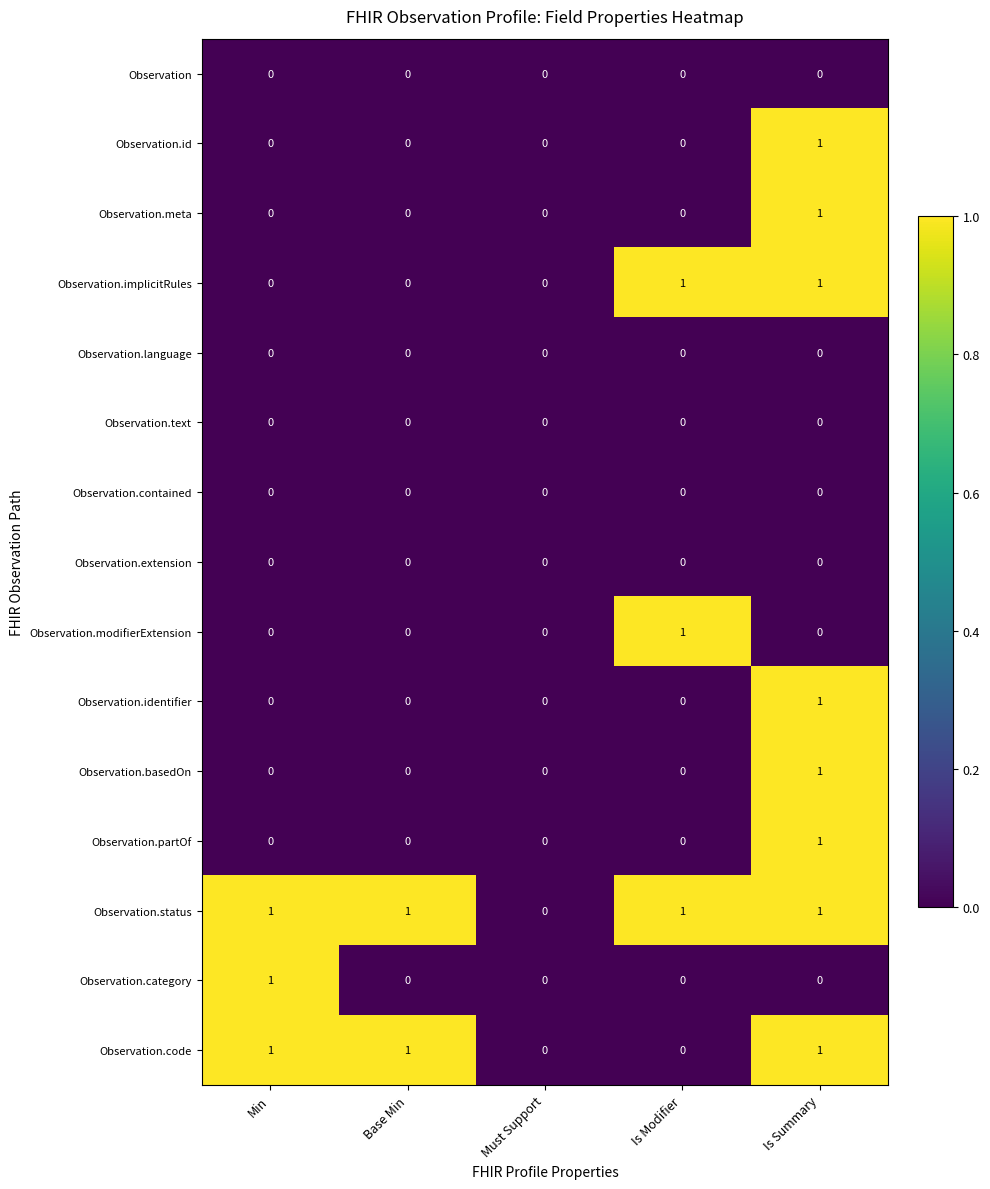

Is it true that Observation.implicitRules equals 0 at Is Summary?

False